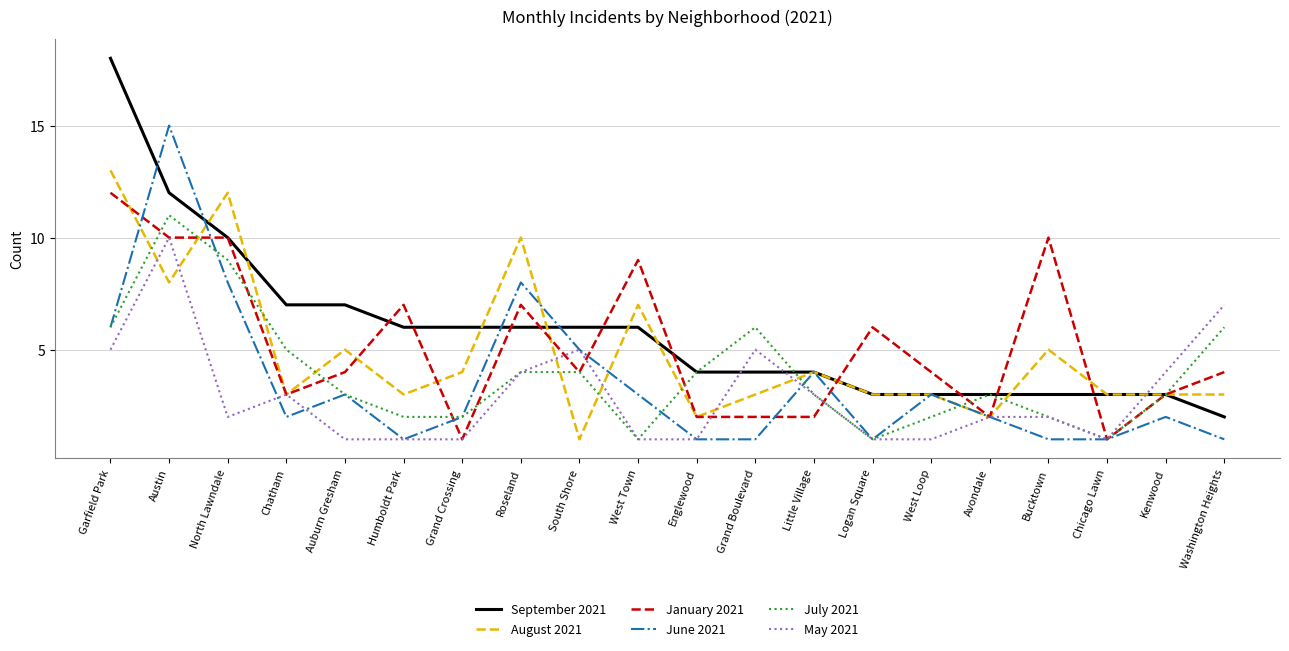

Which series has the largest total across all categories?

September 2021